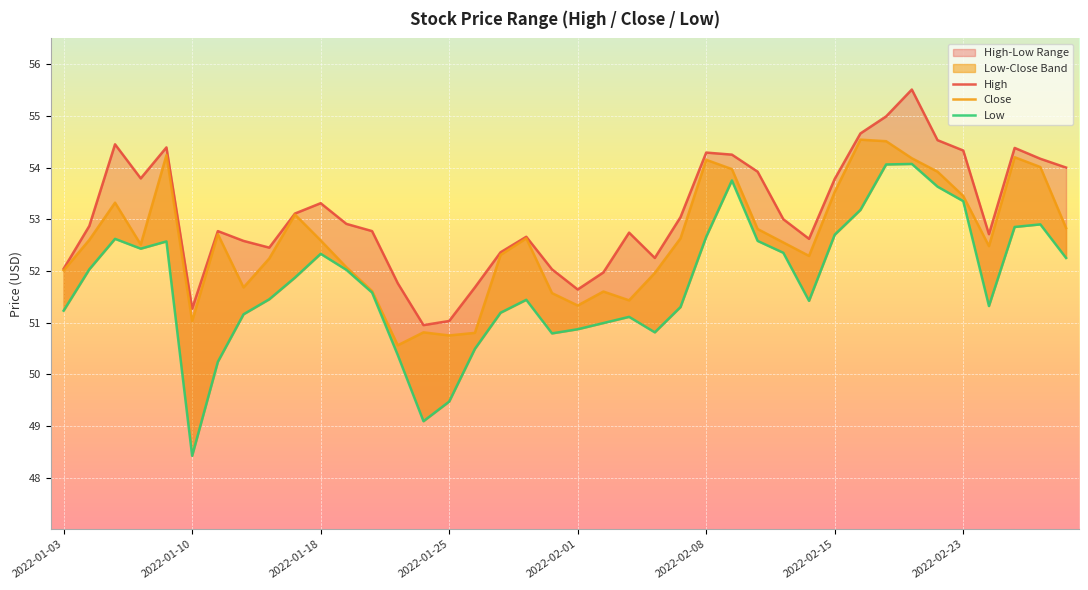

At how many categories does at least one series exceed 54?

11